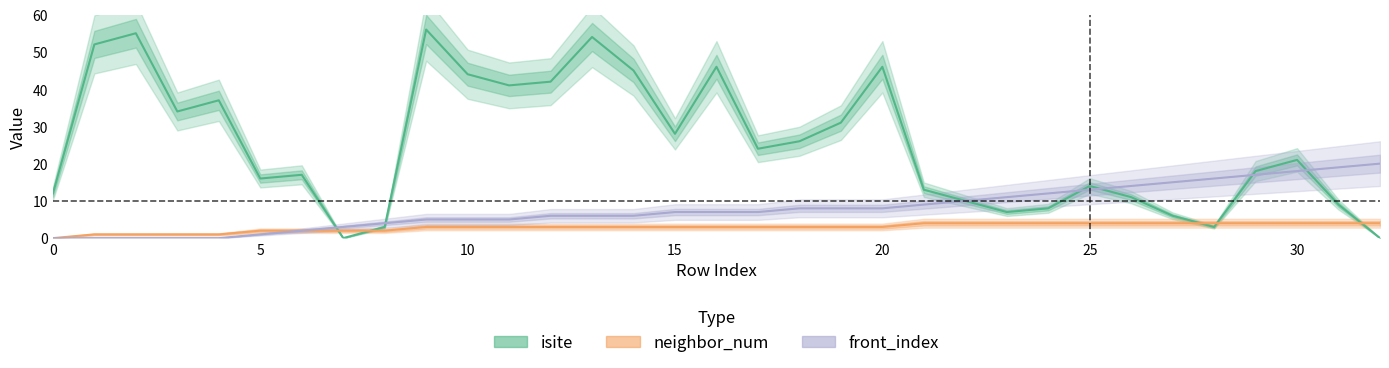

True or false: neighbor_num and isite cross at least once.

True